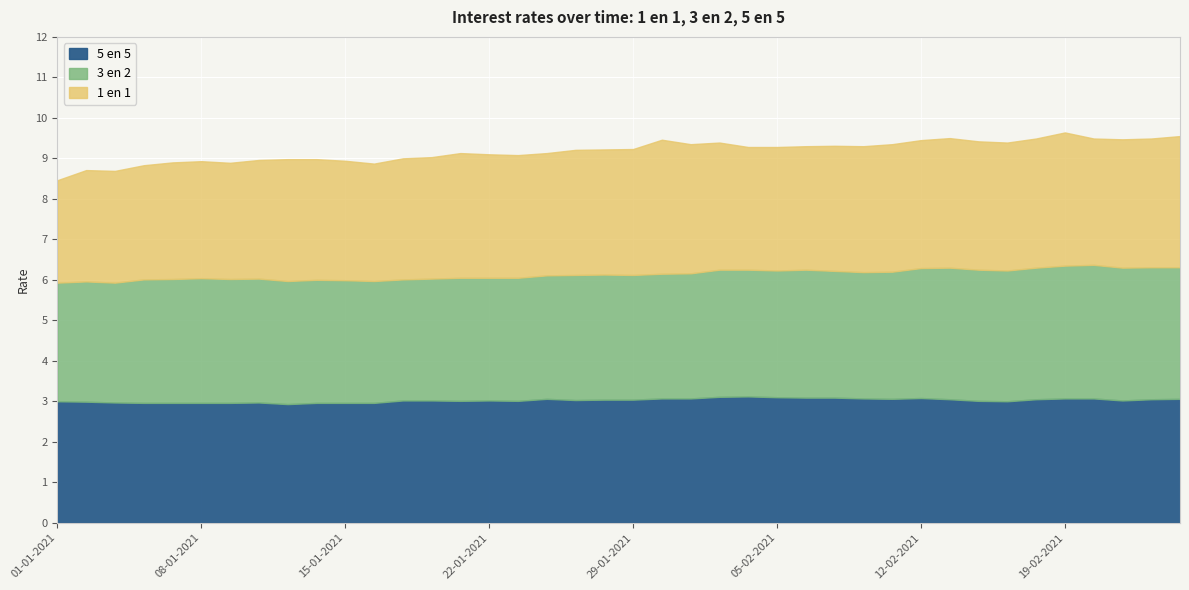

Rank the series at 13-01-2021 from highest to lowest value.

3 en 2, 1 en 1, 5 en 5